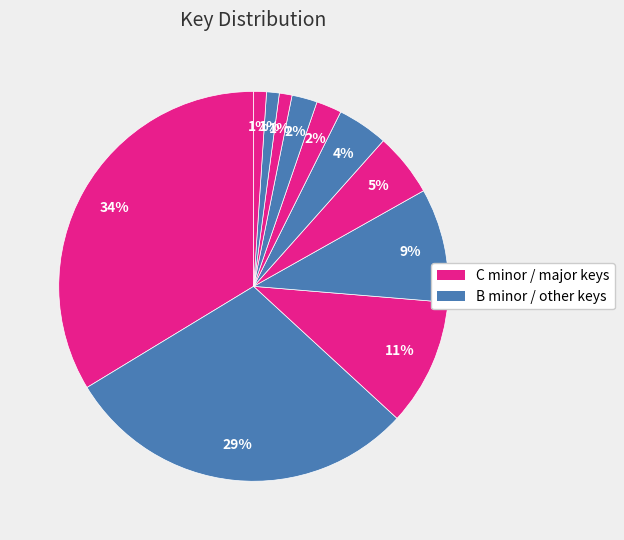

Count the number of slices in the pie.

11